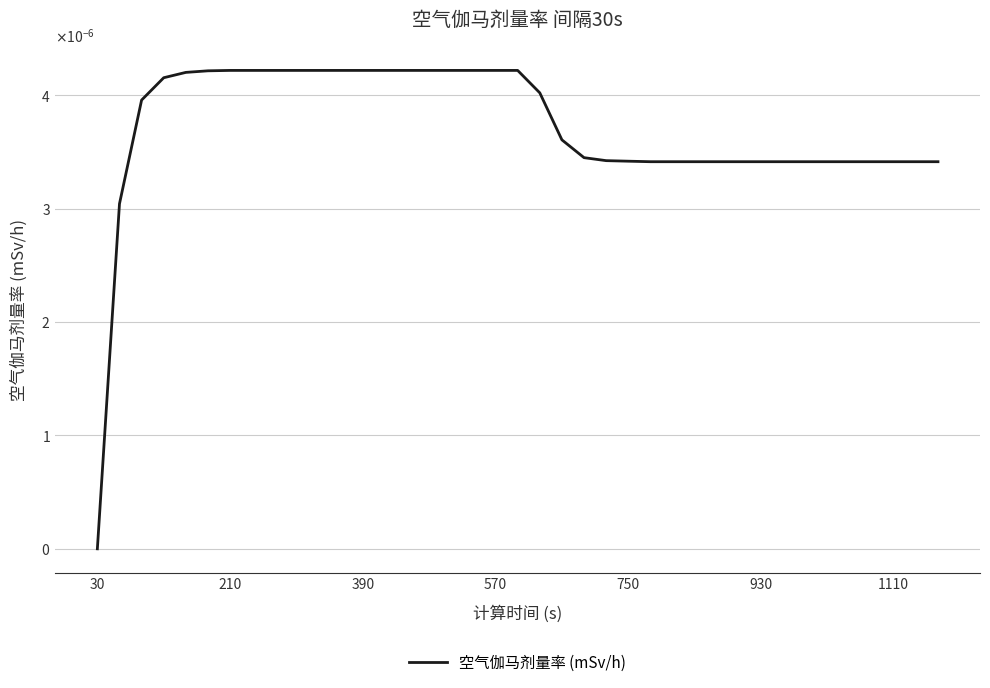

Is this an area chart (filled region under the line)?

No